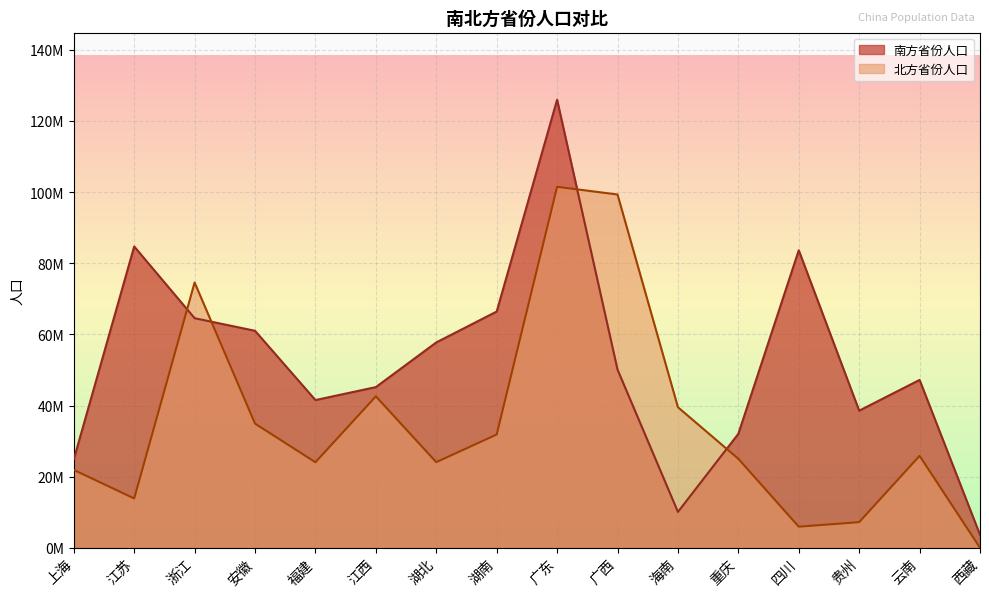

What is the label of the 2nd point from the right?

云南